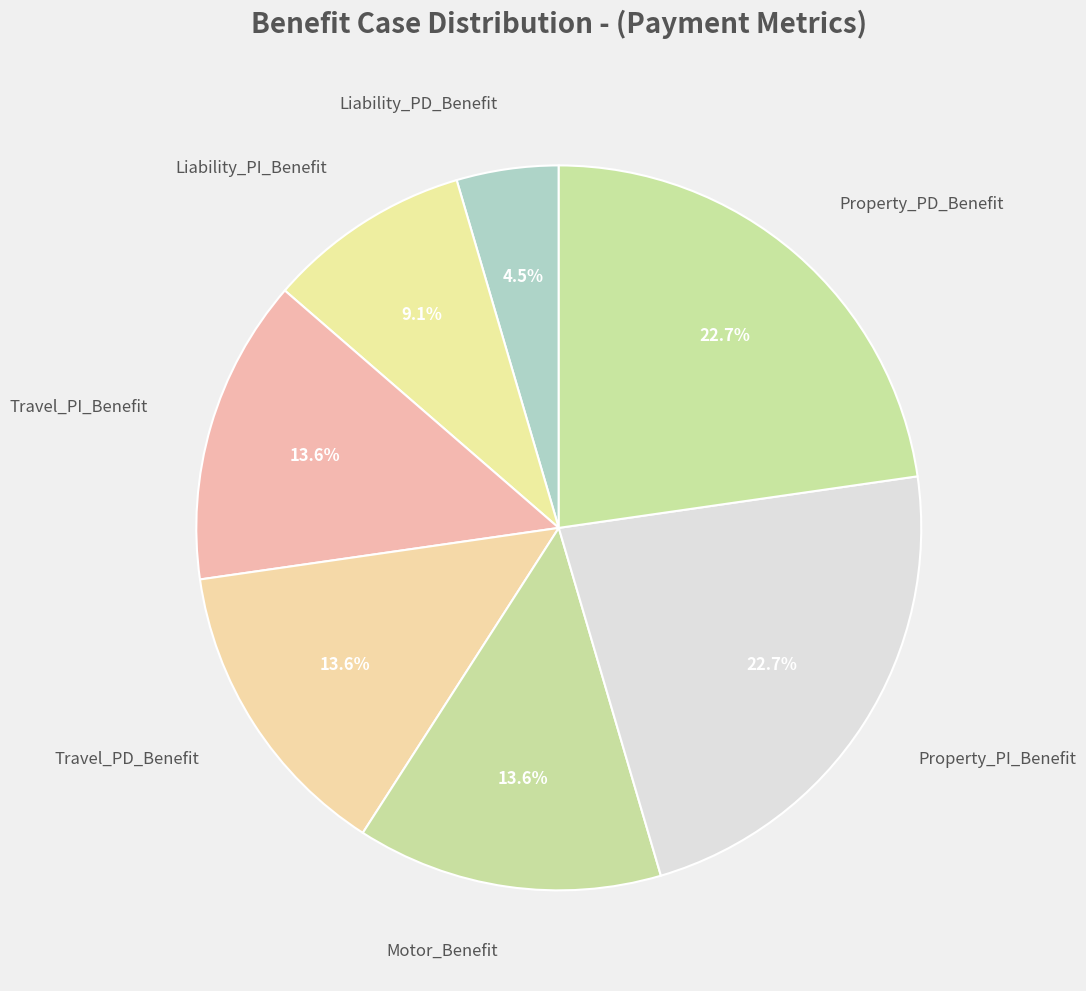

How many segments does this pie chart have?

7